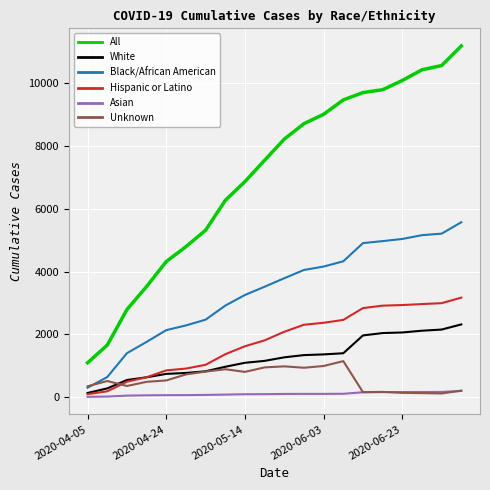

Which series has the largest range (max minus min)?

All